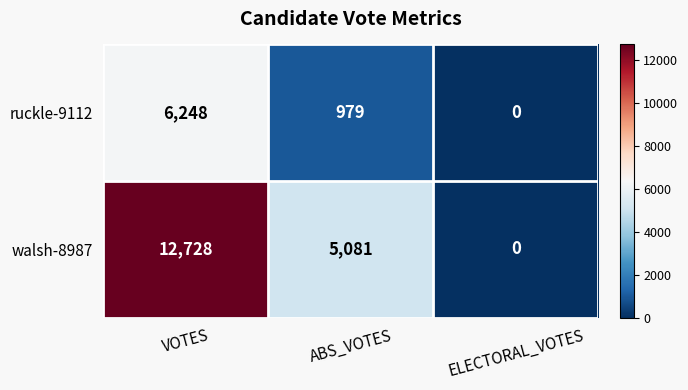

List the labels in order of ruckle-9112 value, smallest first.

ELECTORAL_VOTES, ABS_VOTES, VOTES